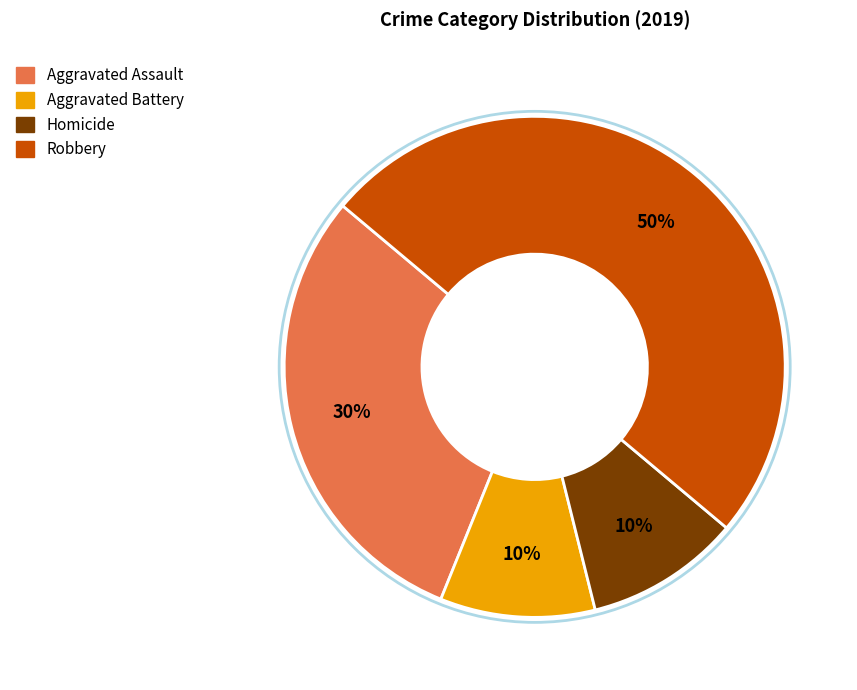

The Robbery slice represents 50% of the pie. True or false?

True